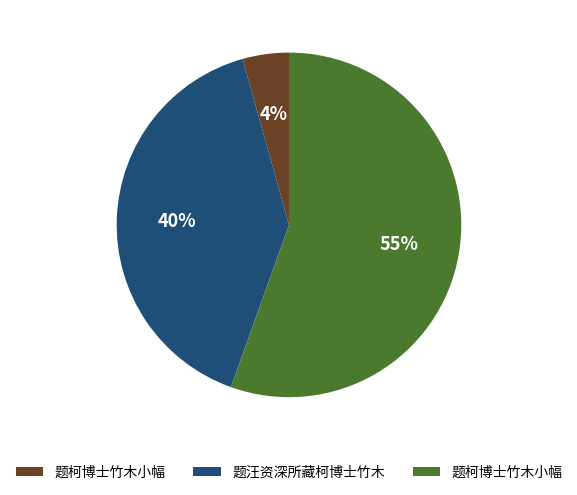

Is there any slice that represents more than half of the pie?

Yes